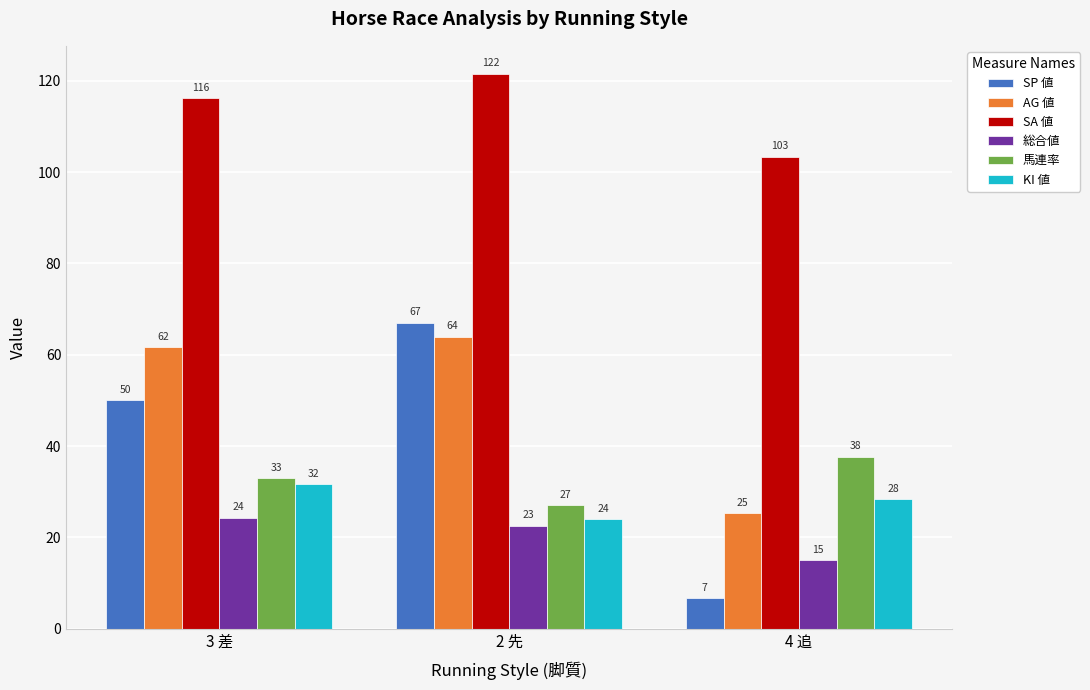

What is the total value across all series at 3 差?

316.8